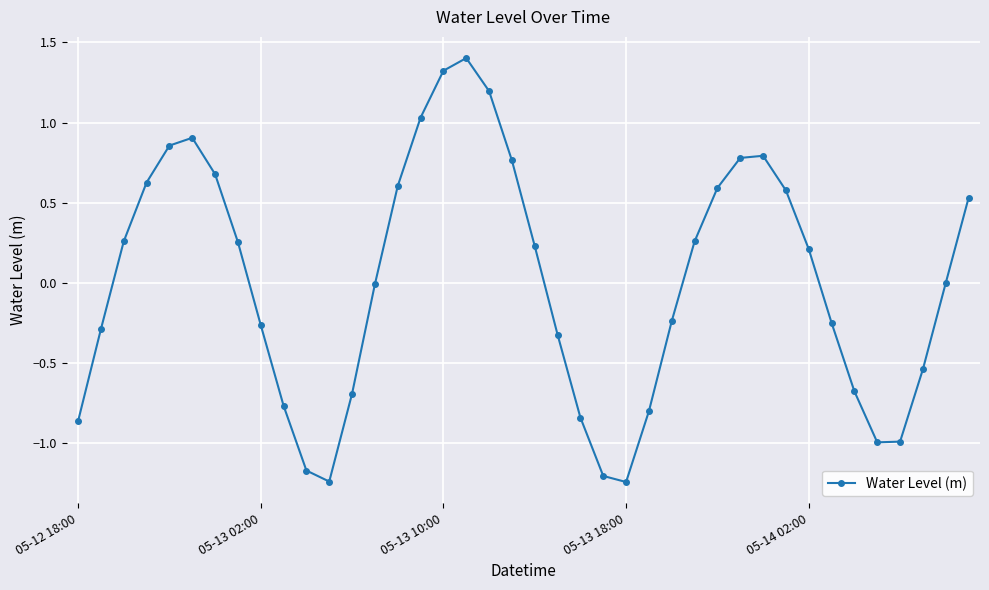

How many points are higher than both their immediate neighbors (excluding endpoints)?

3